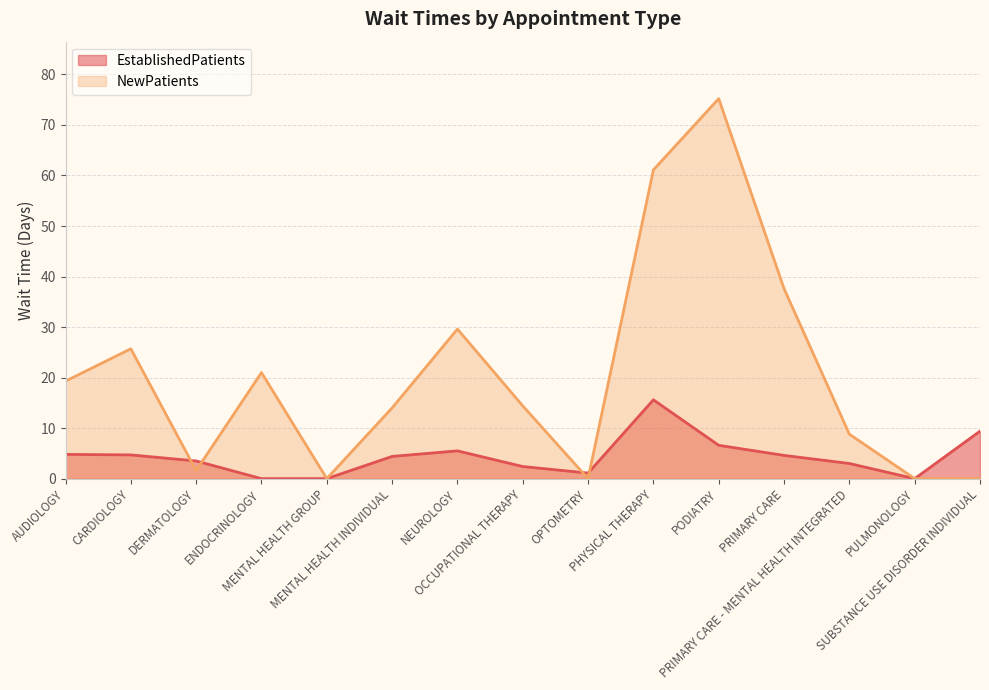

True or false: the data shows 3.5 at DERMATOLOGY.

True